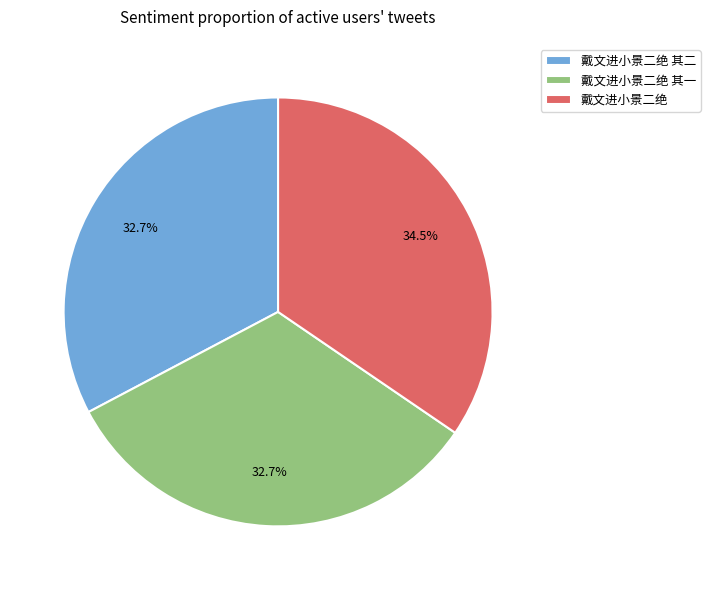

What is the largest slice in the pie chart?

戴文进小景二绝